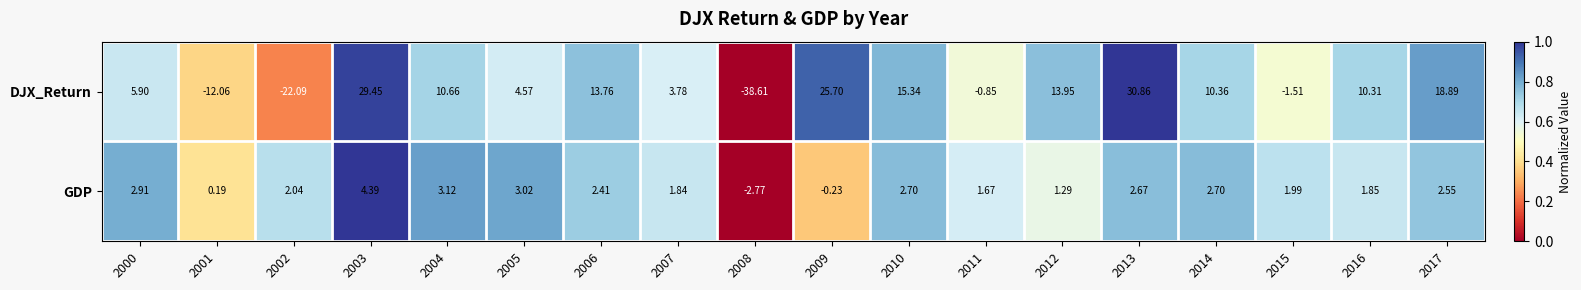

Which series has the widest spread of values?

DJX_Return